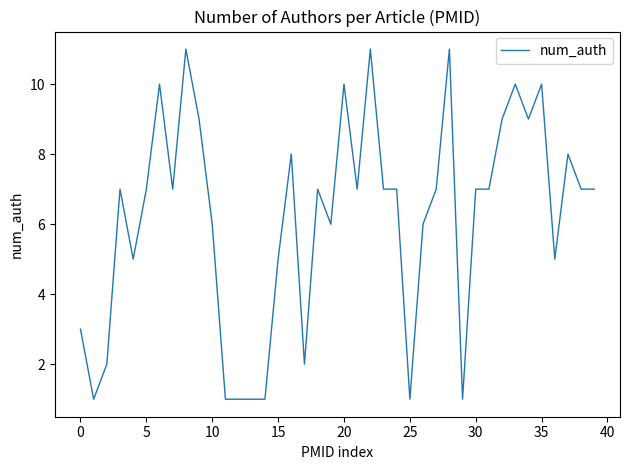

What is the difference between the maximum and minimum values?

10